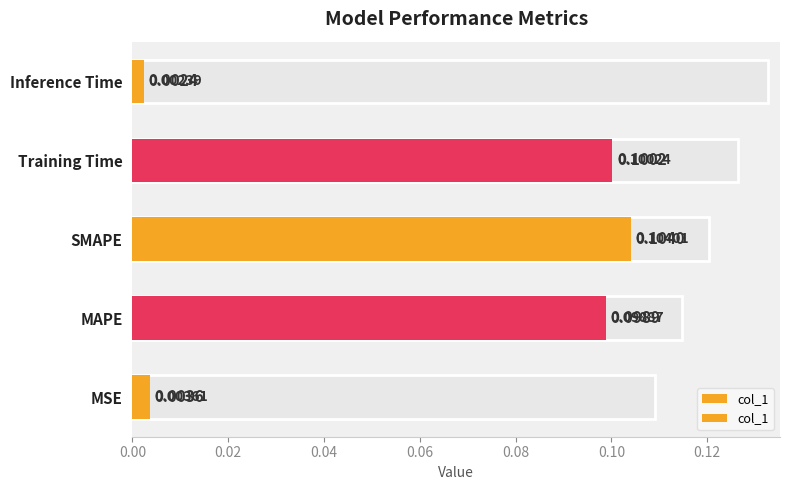

What is the change in value from MSE to Training Time?

+0.1